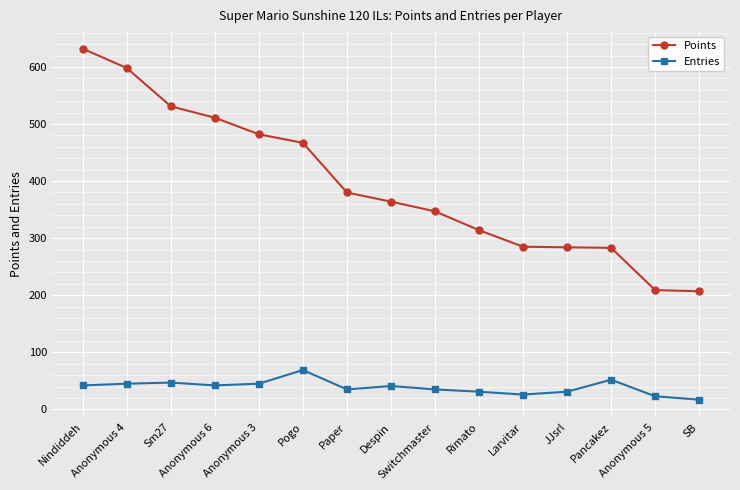

List the series in order of their peak value, highest first.

Points, Entries